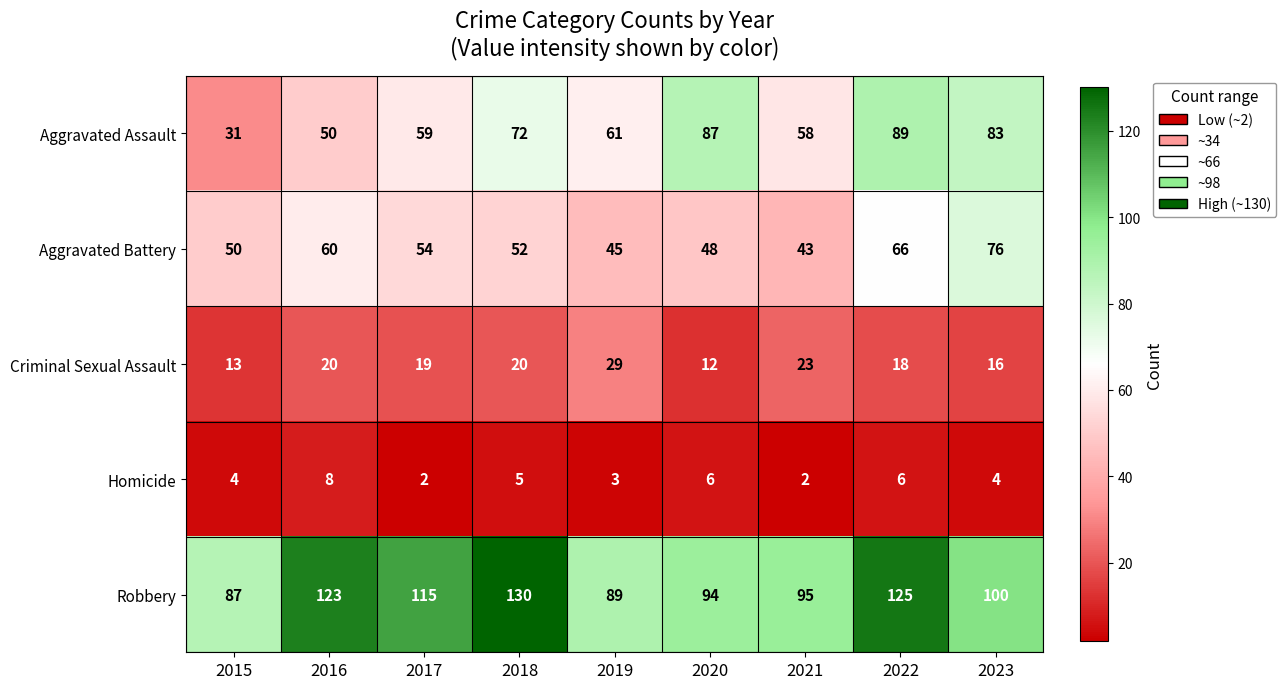

What is the sum of all Aggravated Assault values?

590